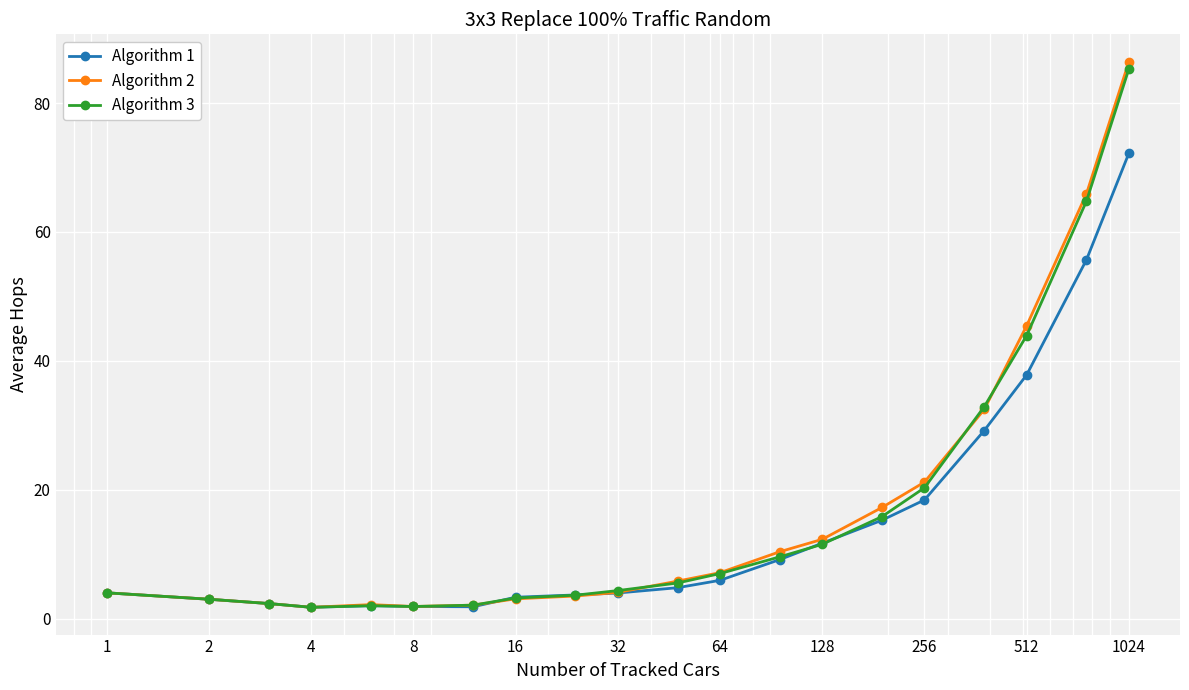

What is the highest value of the Algorithm 3 series?

85.3